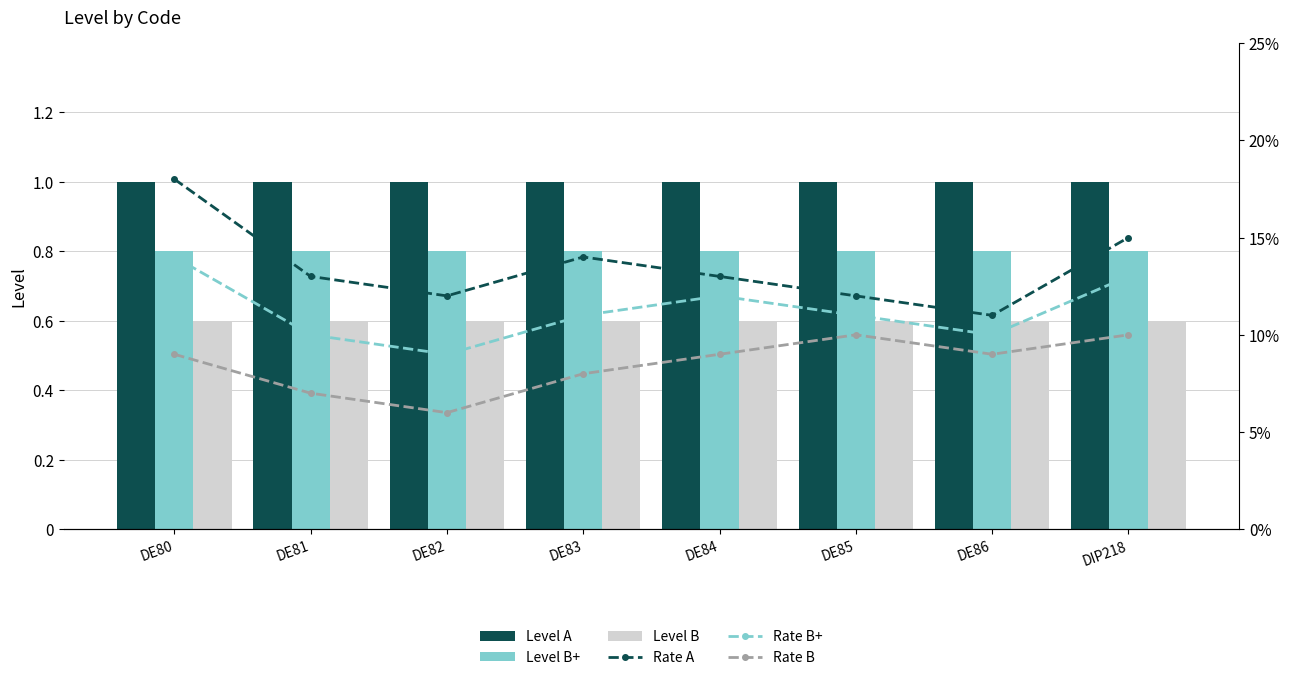

True or false: Level B+ has a value of 0.8 at DE84.

True